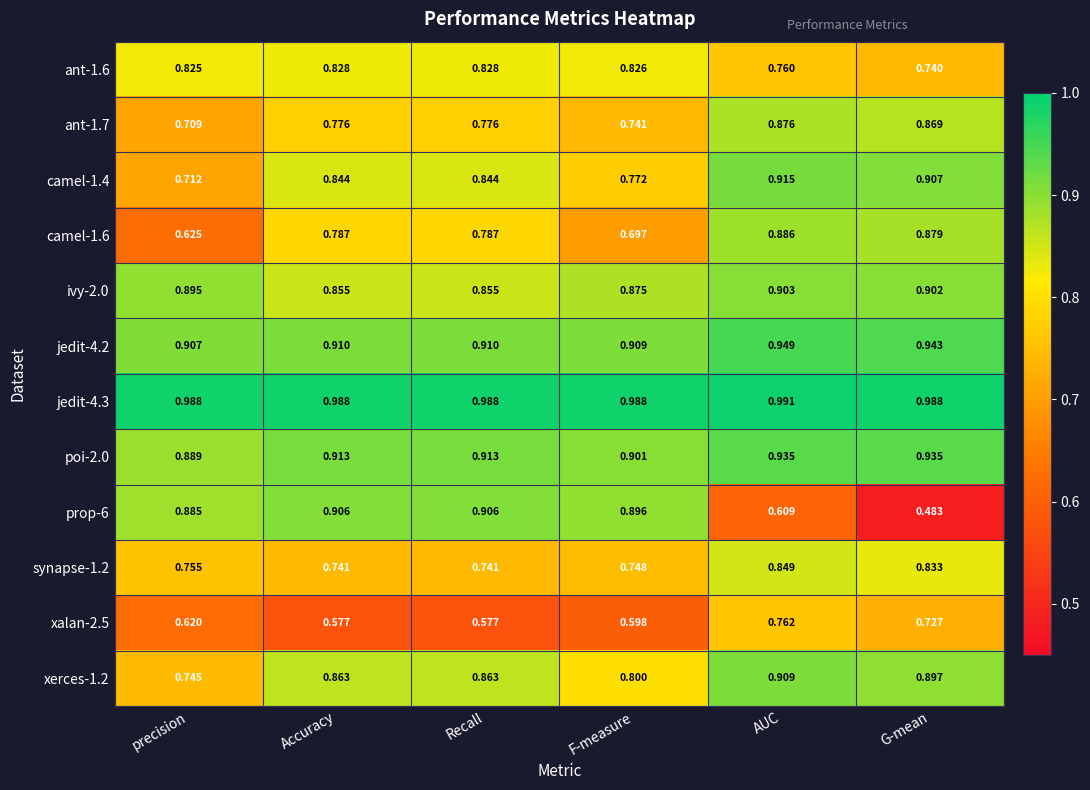

At which category is the sum across all series the highest?

AUC